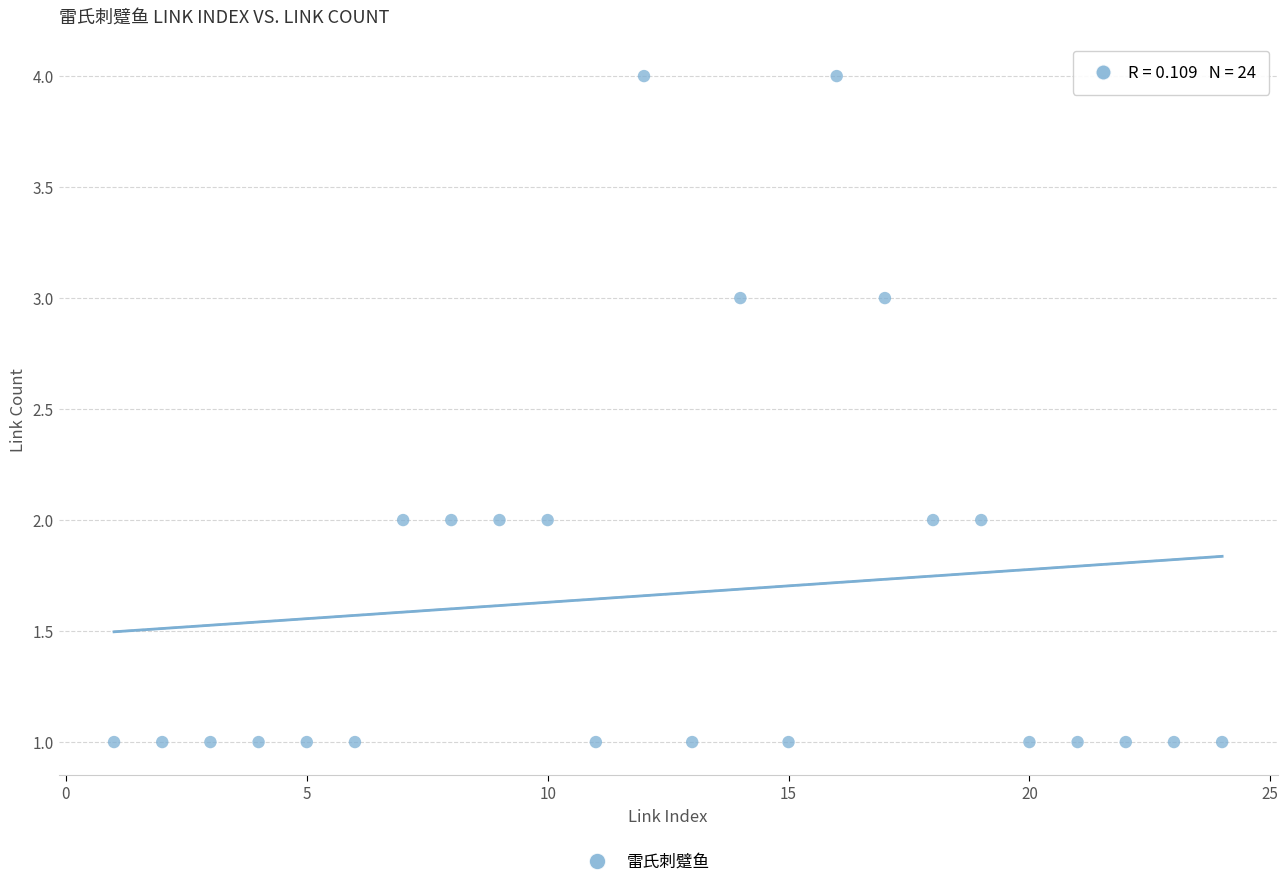

What is the range of X values (max minus min)?

23